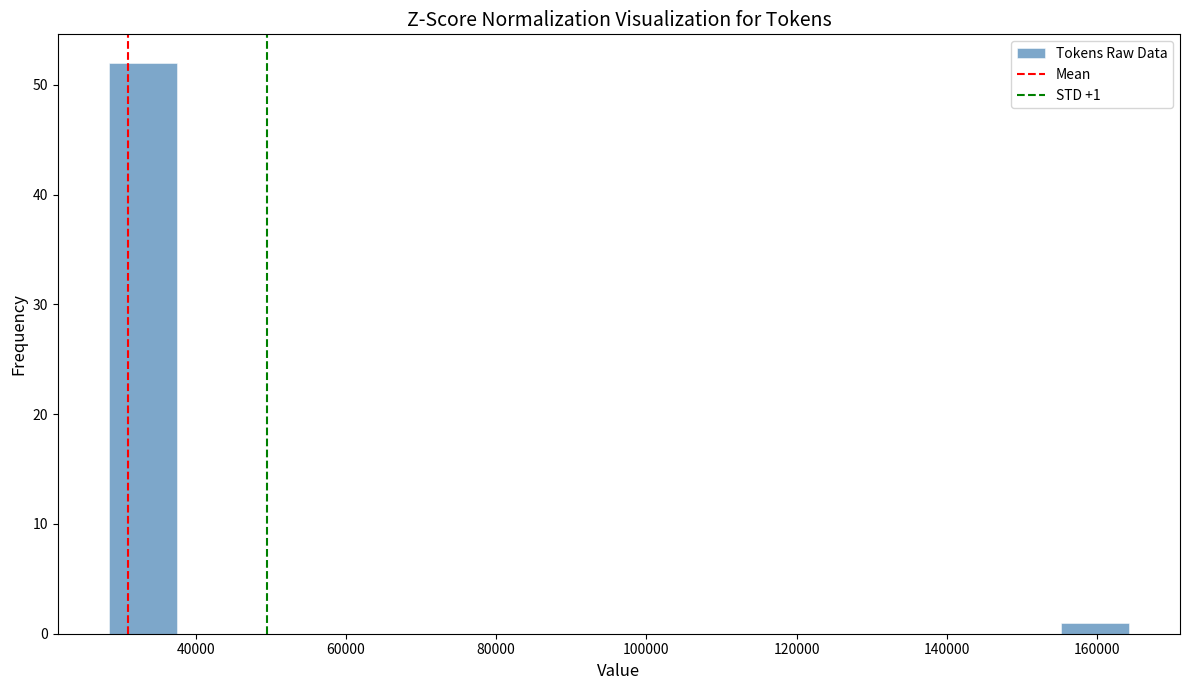

Which range on the x-axis has the tallest bar?

28000 to 38000